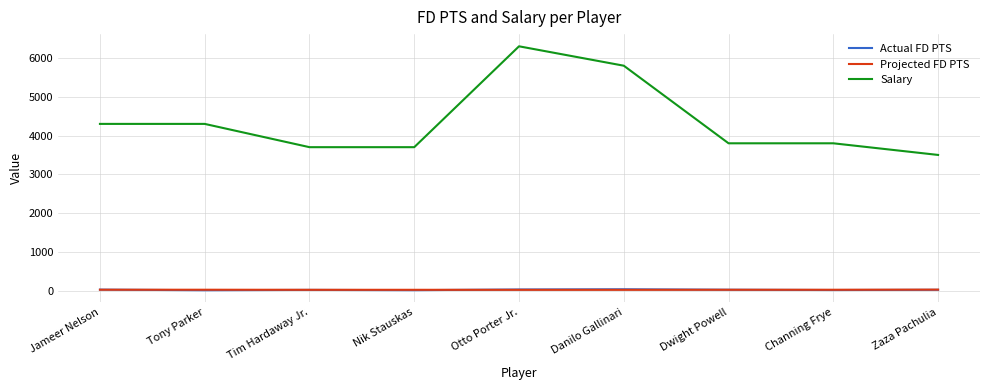

Count the number of data series in this chart.

3